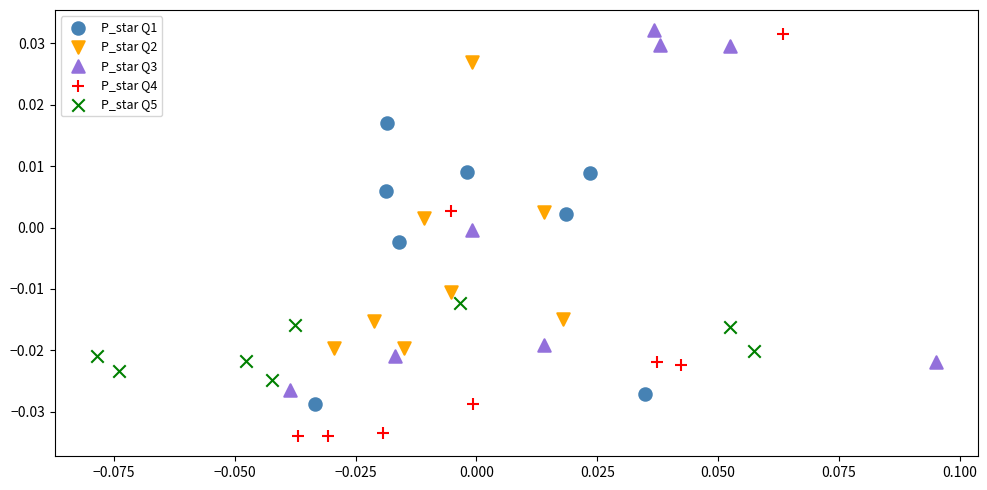

Which series contains the lowest Y value?

P_star Q4